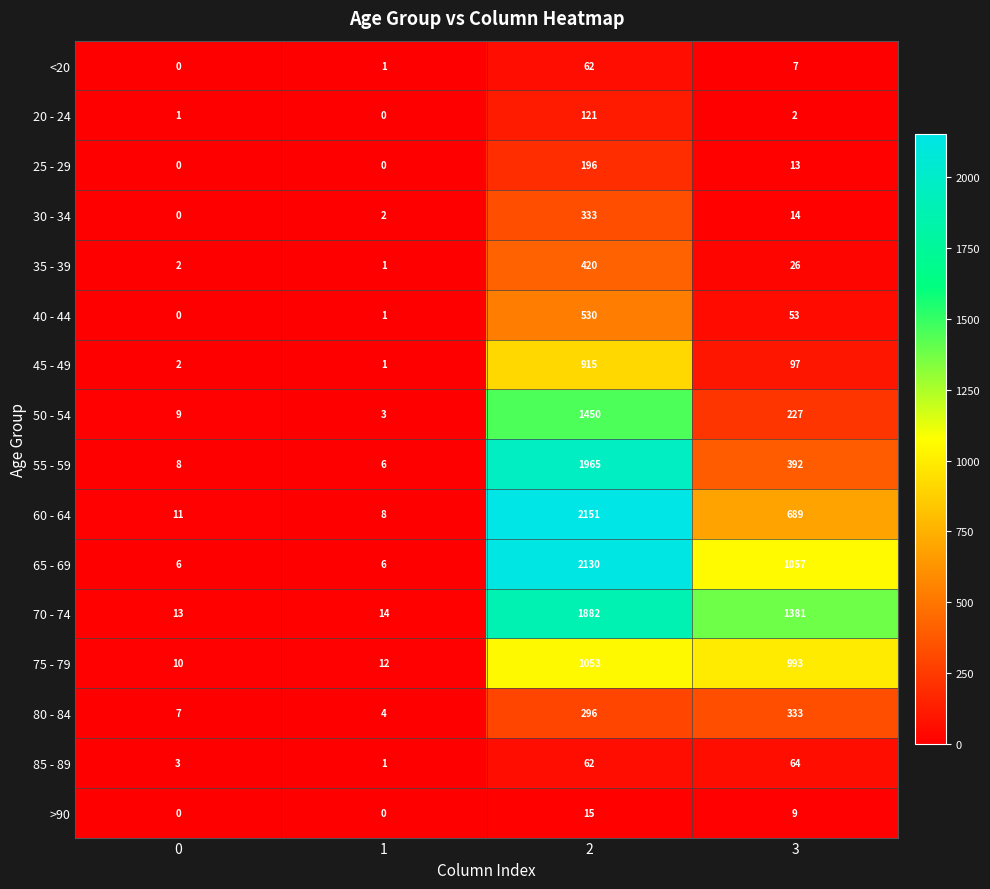

Which category has the highest value across all series?

2